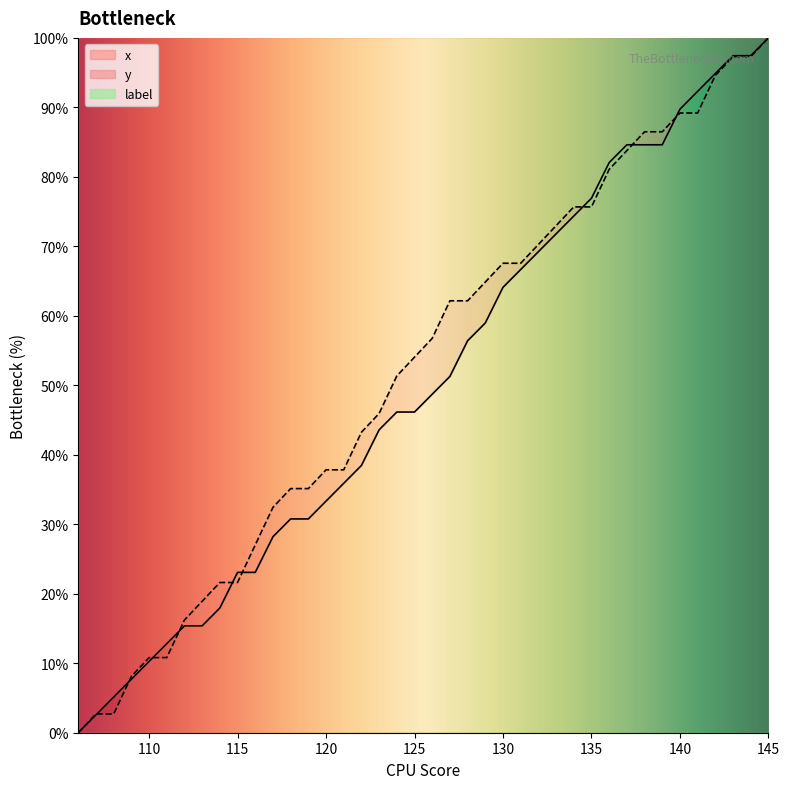

Reading left to right, extract all data points from this chart.

x: 0.0	2.6	5.1	7.7	10.3	12.8	15.4	15.4	17.9	23.1	23.1	28.2	30.8	30.8	33.3	35.9	38.5	43.6	46.2	46.2	48.7	51.3	56.4	59.0	64.1	66.7	69.2	71.8	74.4	76.9	82.1	84.6	84.6	84.6	89.7	92.3	94.9	97.4	97.4	100.0
y: 0.0	2.7	2.7	8.1	10.8	10.8	16.2	18.9	21.6	21.6	27.0	32.4	35.1	35.1	37.8	37.8	43.2	45.9	51.4	54.1	56.8	62.2	62.2	64.9	67.6	67.6	70.3	73.0	75.7	75.7	81.1	83.8	86.5	86.5	89.2	89.2	94.6	97.3	97.3	100.0